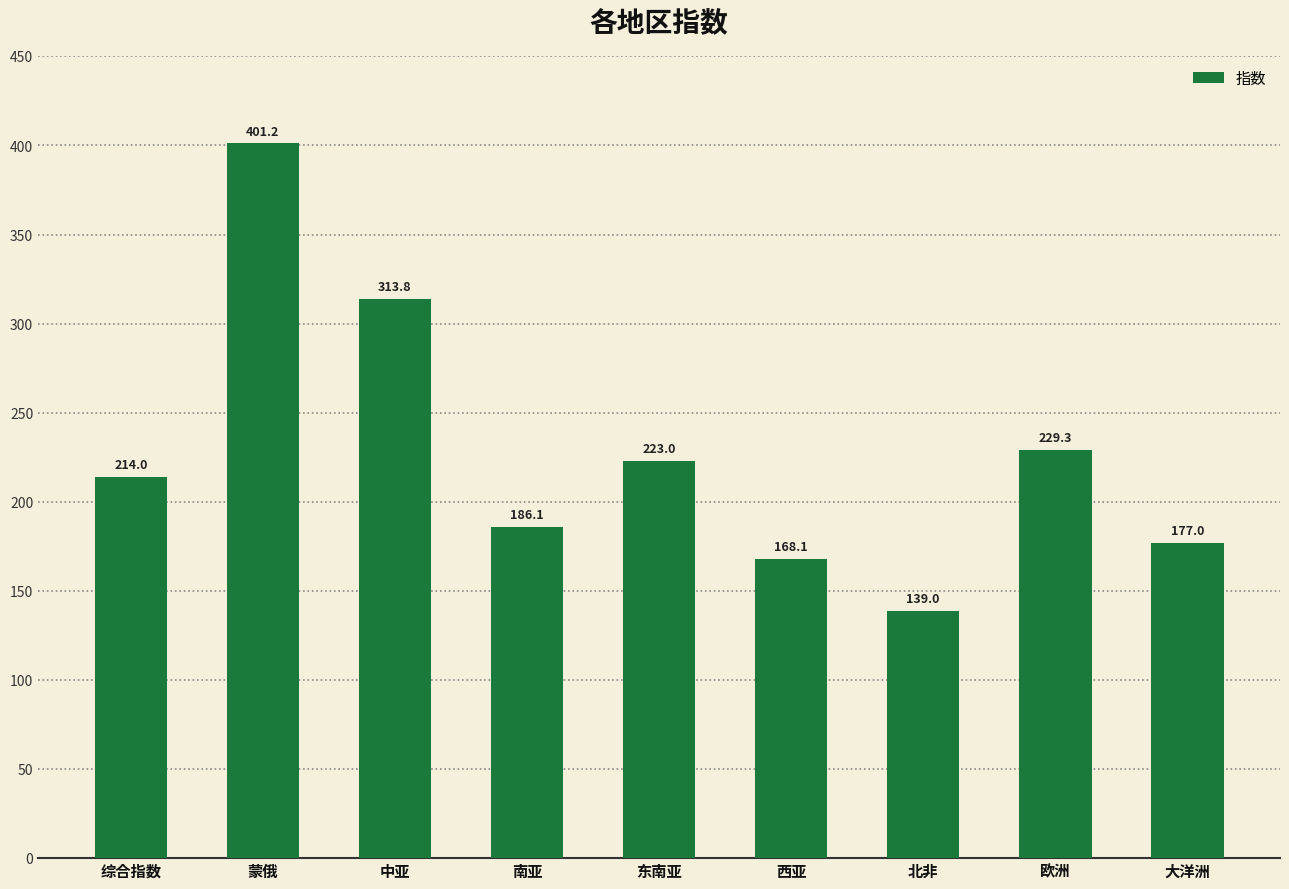

Does the chart contain any negative values?

No